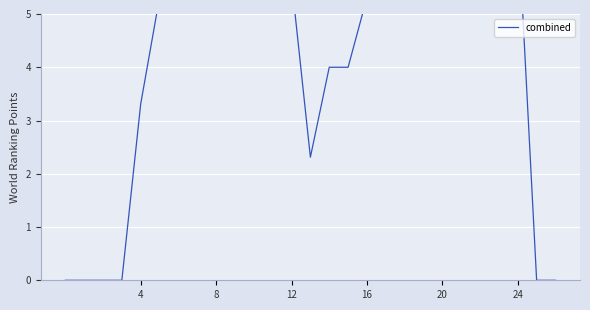

What is the sum of the values at 14 and 24?

10.8